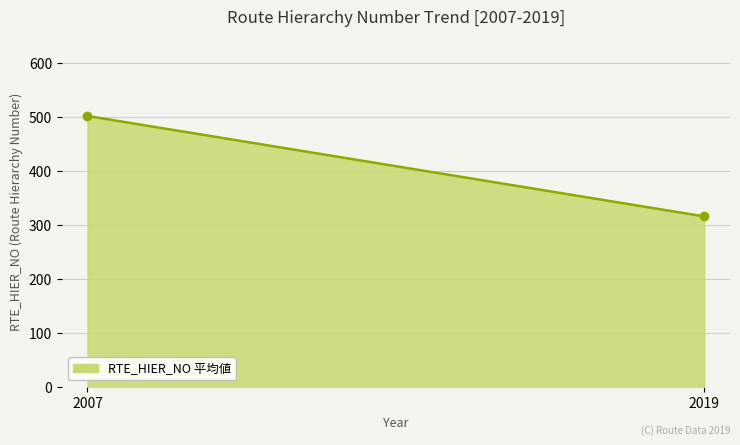

What is the sum of all values?

817.1